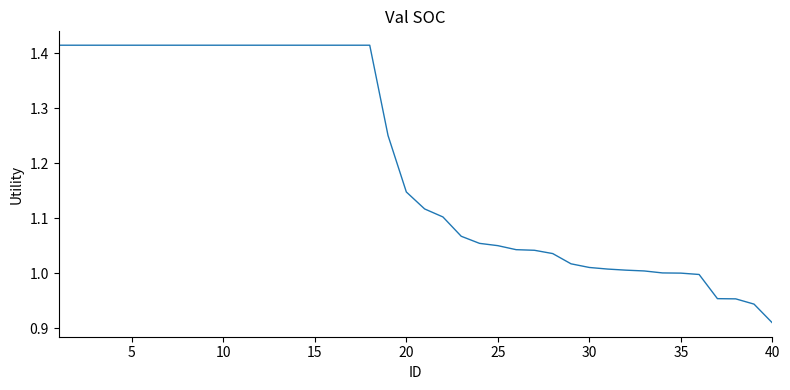

Count the number of data series in this chart.

1